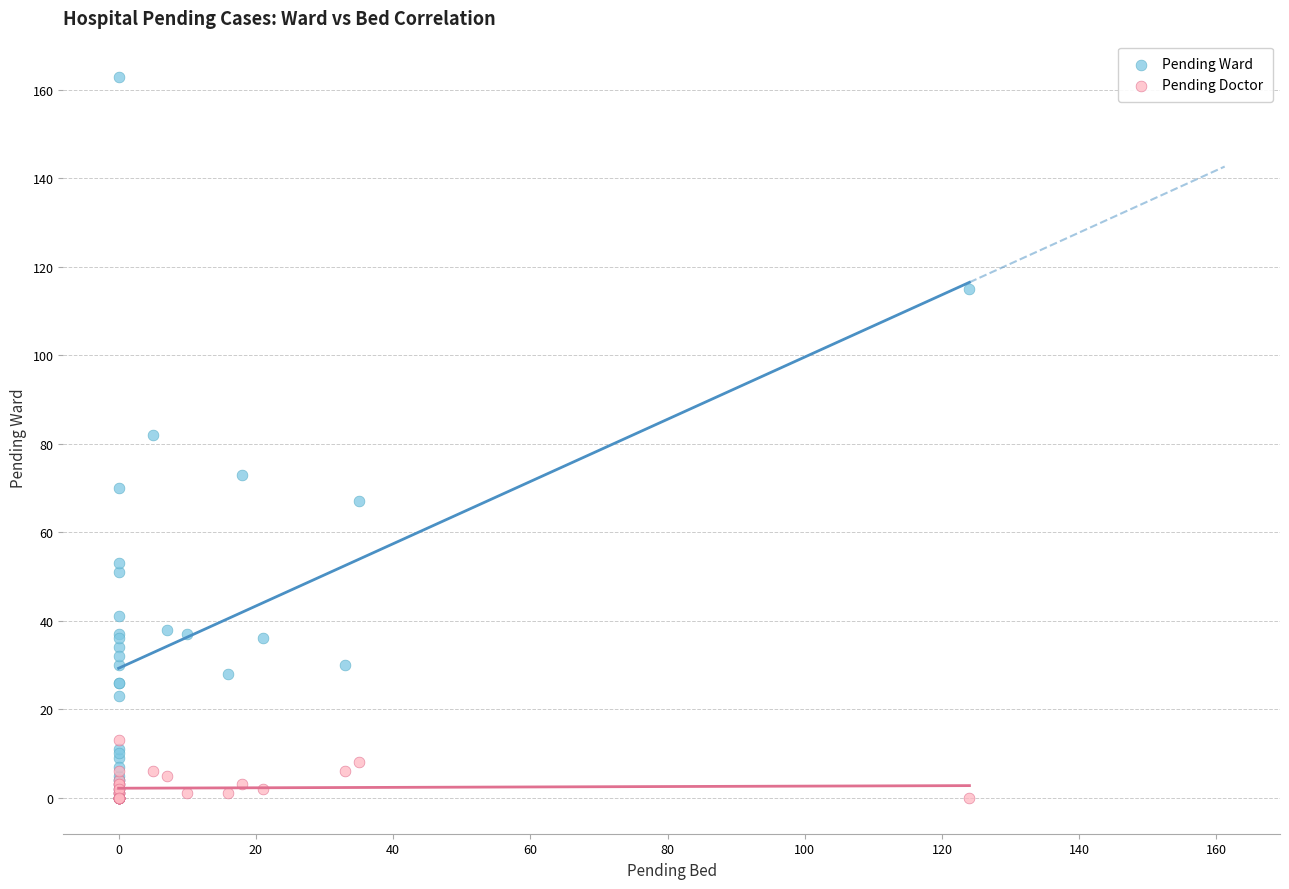

Which series contains the highest Y value?

Pending Ward